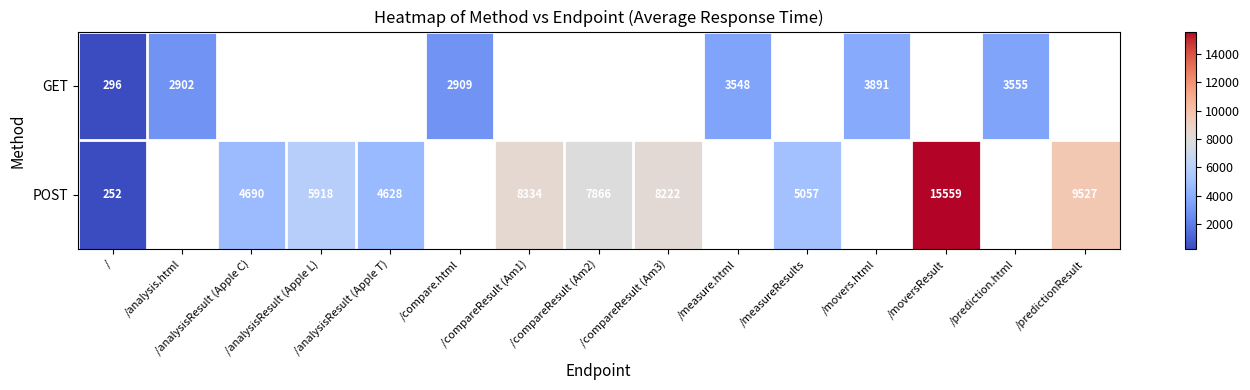

At which category is the sum across all series the highest?

/